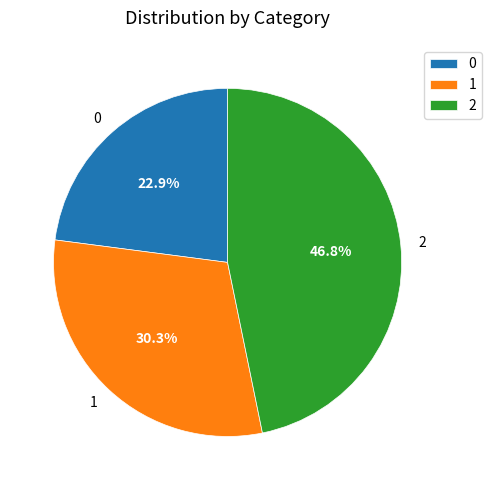

Combined, what portion of the pie is 0 and 2?

69.7%